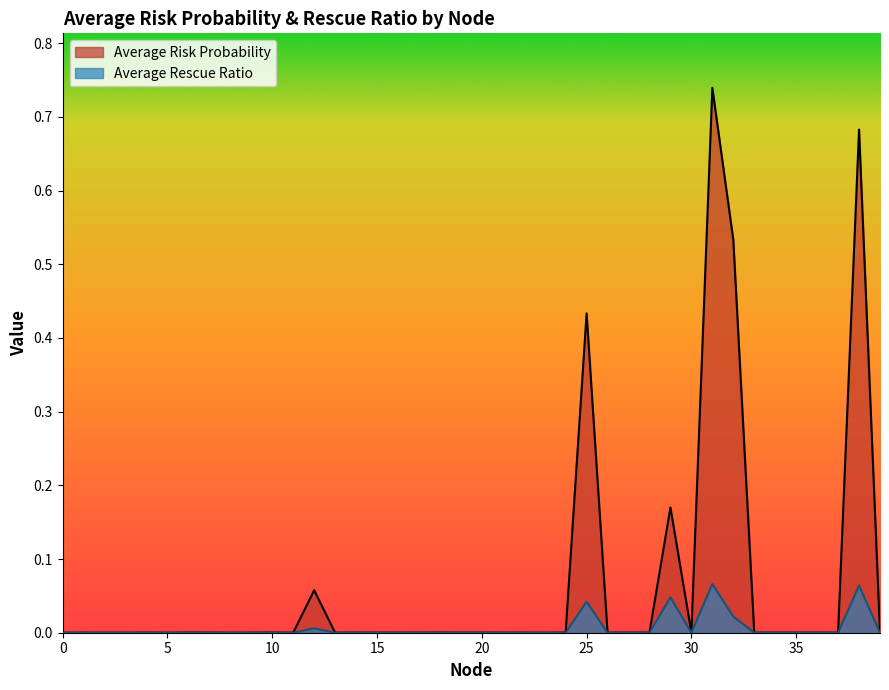

True or false: Average Risk Probability and Average Rescue Ratio cross at least once.

False